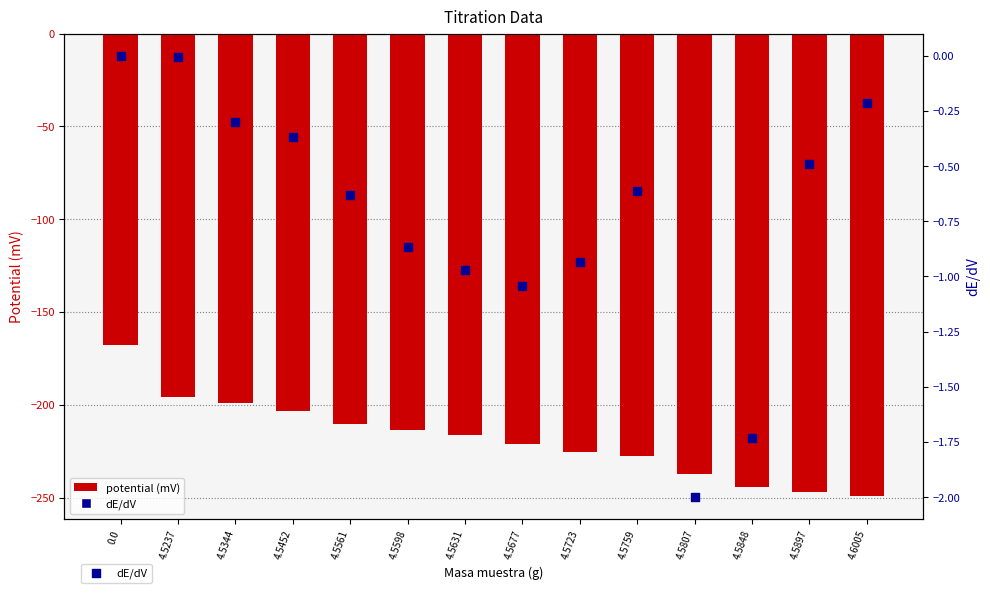

Which series has the largest Y range (max minus min)?

potential (mV)